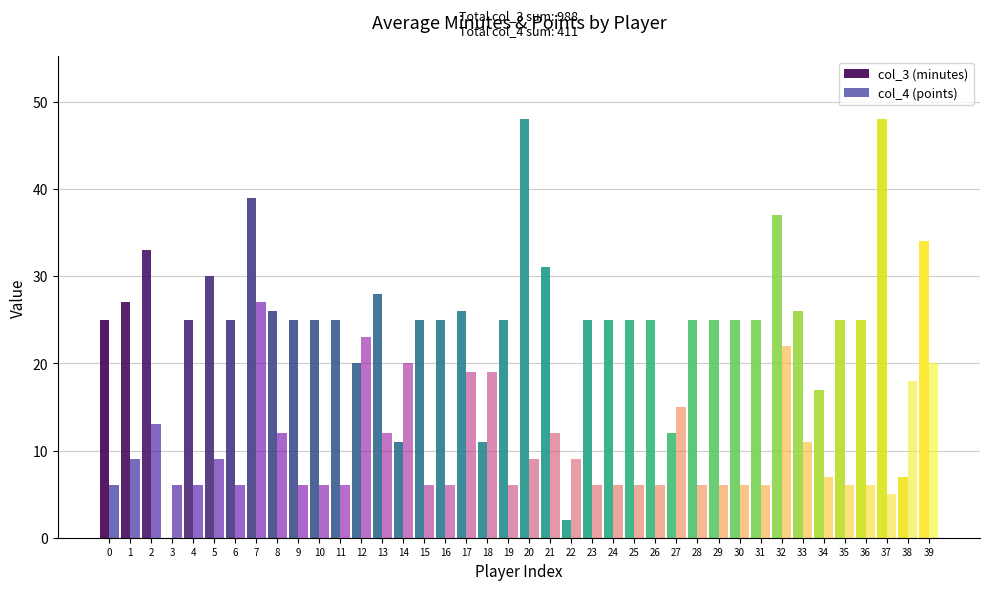

What is the maximum value shown in the chart?

48